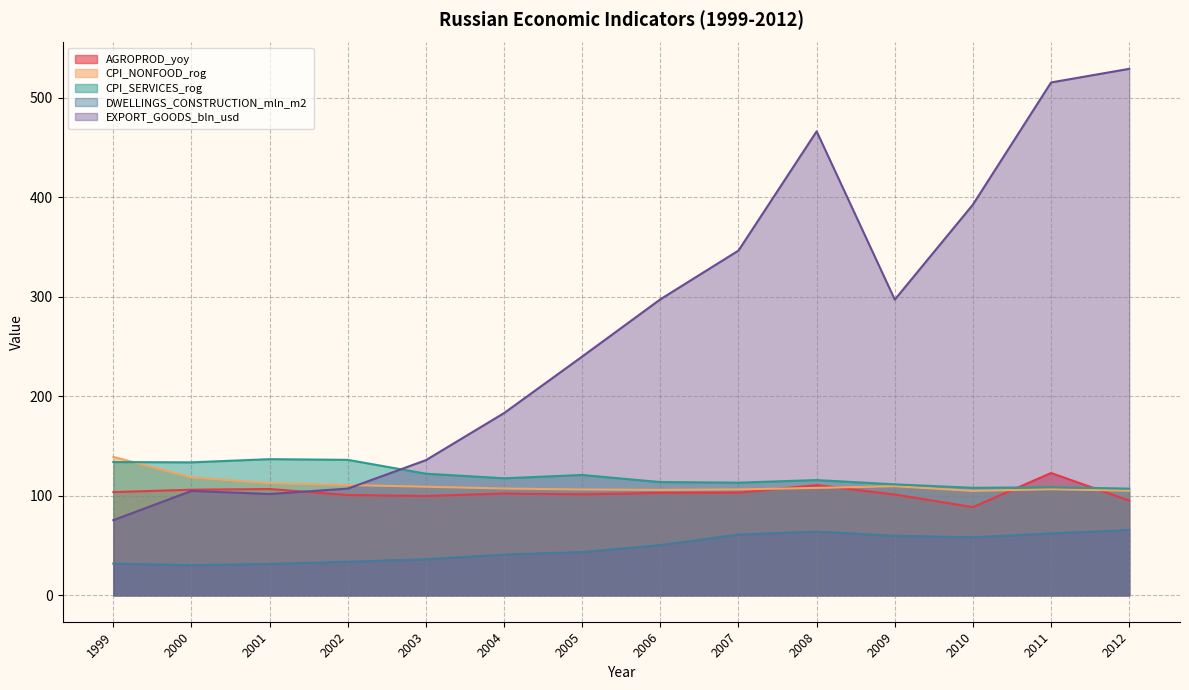

How many values in the DWELLINGS_CONSTRUCTION_mln_m2 series are below 50?

7